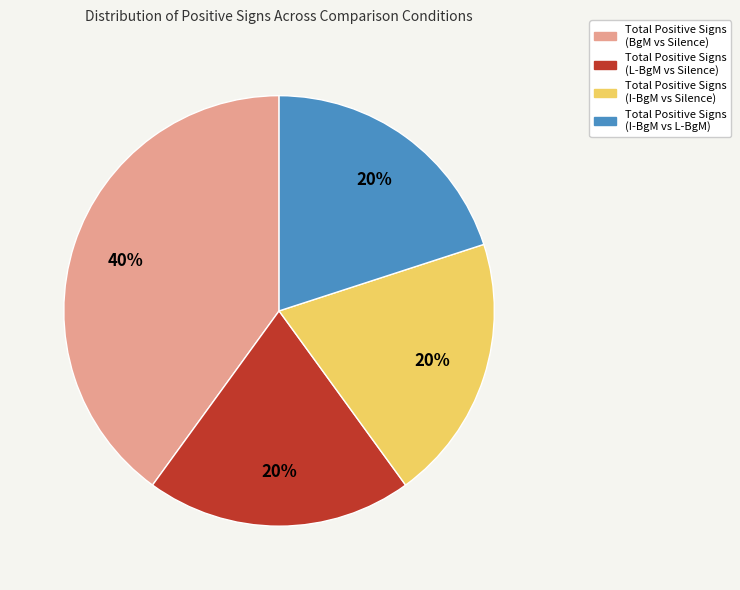

How many segments does this pie chart have?

4